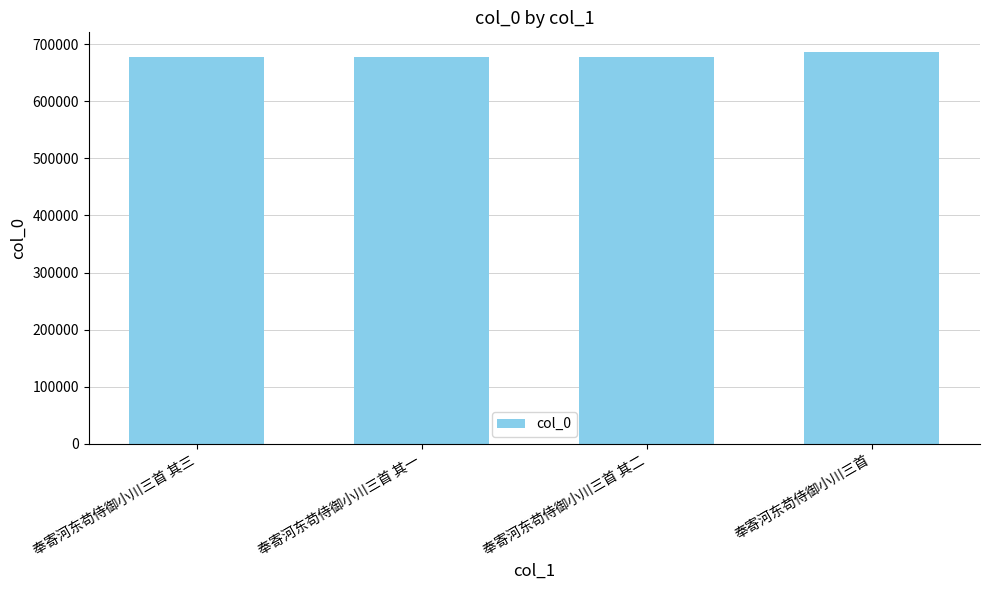

The value at 奉寄河东苟侍御小川三首 其一 is 175016. True or false?

False